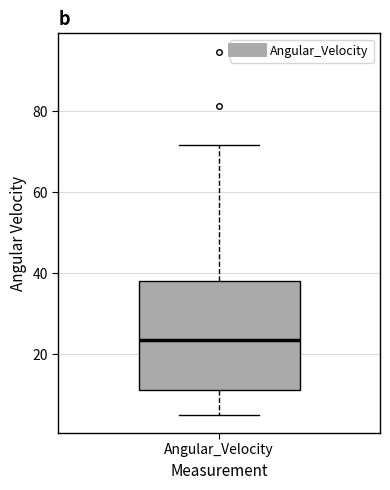

Read this box plot against the y-axis: the position of the median line, the range covered by the box, and the ends of both whiskers. The values are not printed on the chart, so give them approximately, as read against the axis.

median 24, box 12 to 38, whiskers 6 to 72